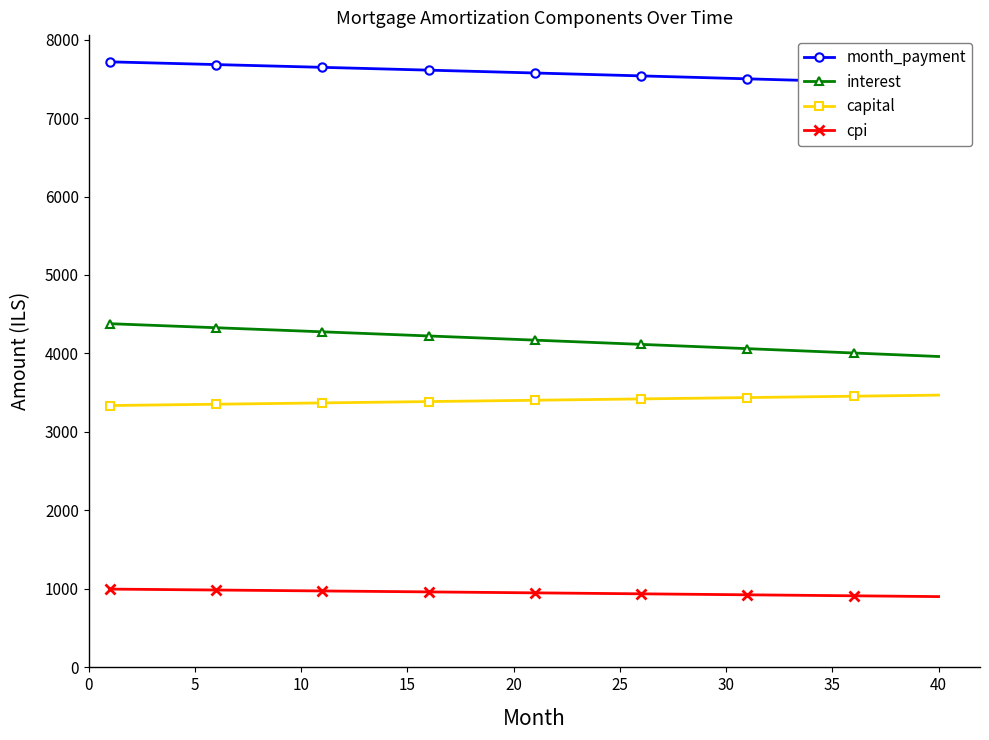

What is the average value of the capital series?

3402.6